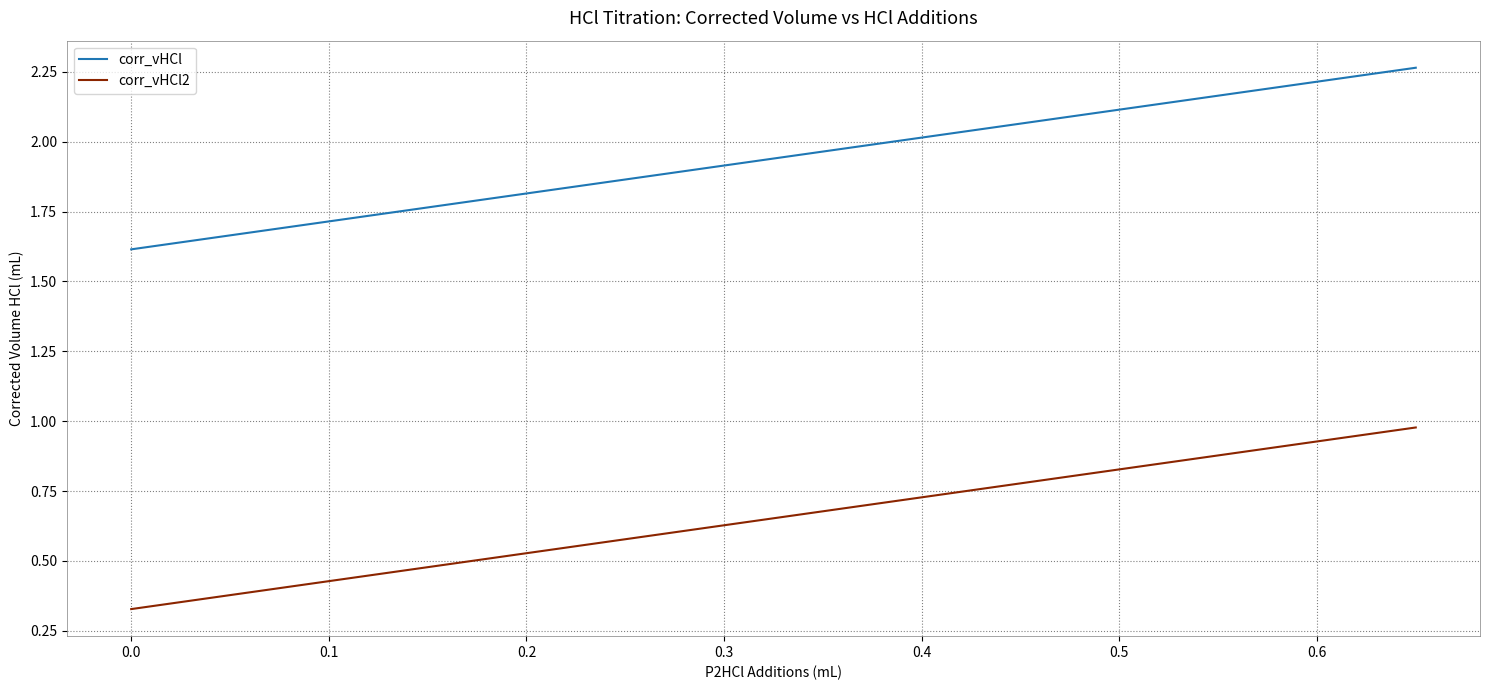

True or false: corr_vHCl and corr_vHCl2 intersect in this chart.

False